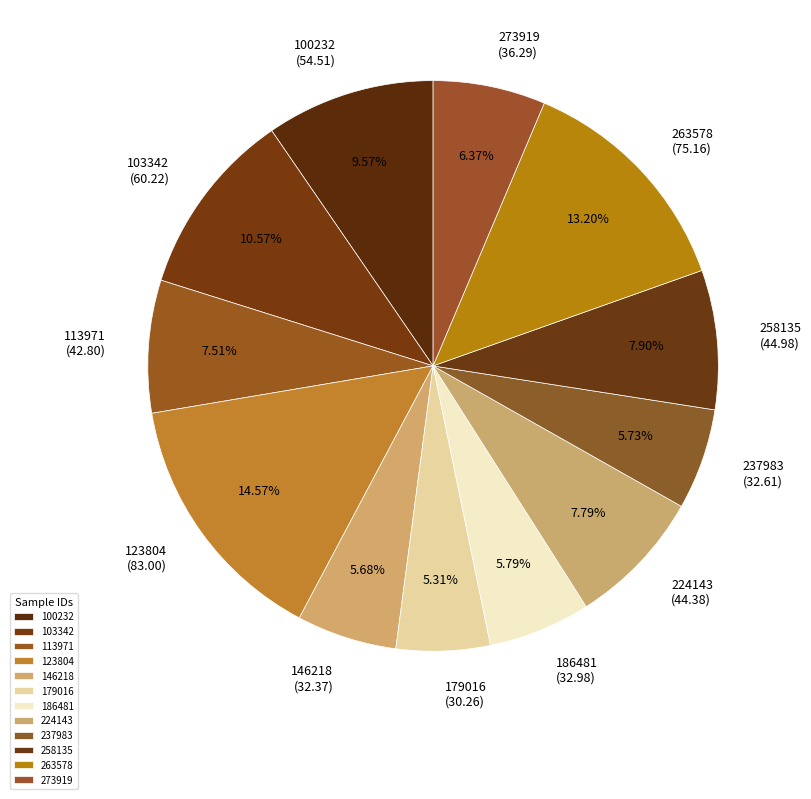

Does 100232 represent more than half of the total?

No